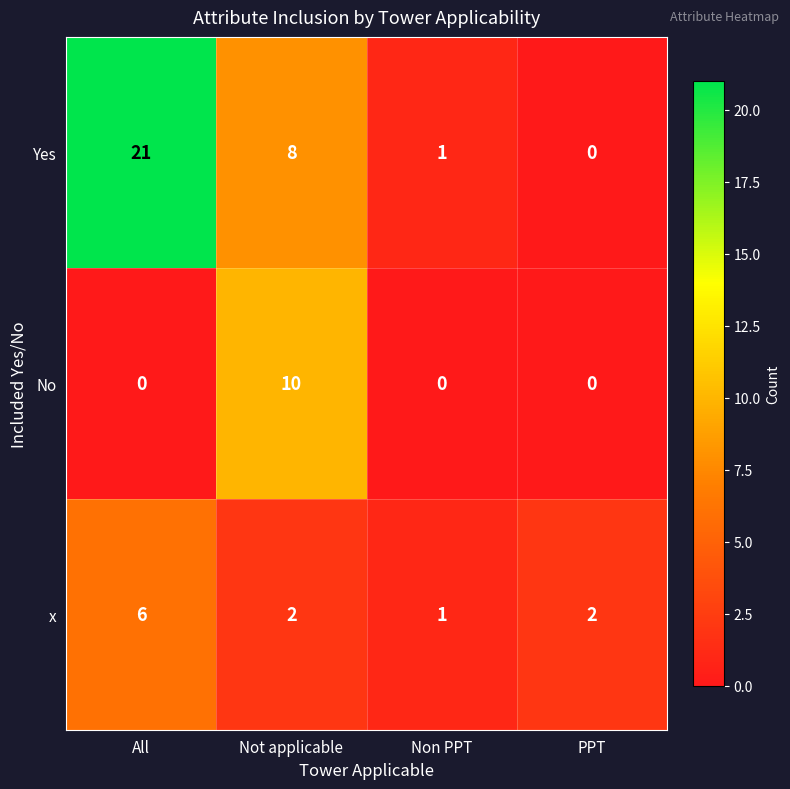

Between All and PPT, which series saw the biggest shift?

Yes